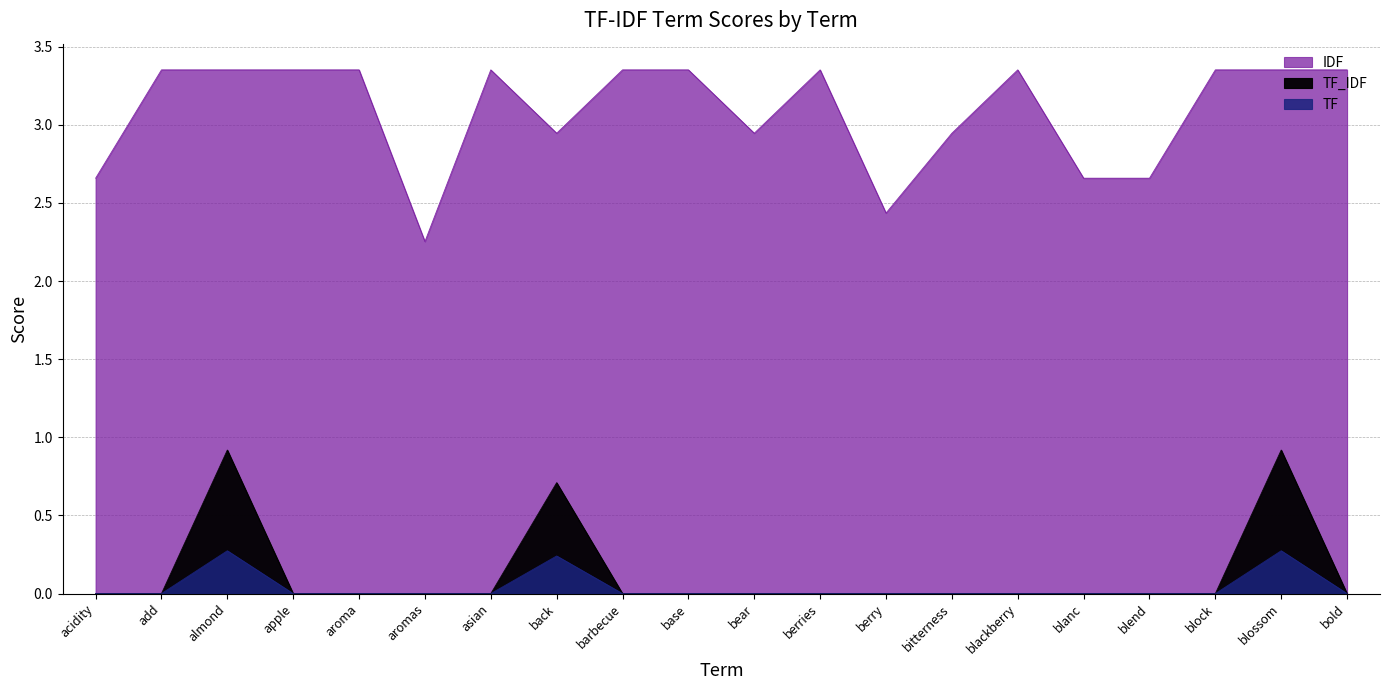

Reading left to right, transcribe all the data shown in this chart.

TF: 0.0	0.0	0.3	0.0	0.0	0.0	0.0	0.2	0.0	0.0	0.0	0.0	0.0	0.0	0.0	0.0	0.0	0.0	0.3	0.0
IDF: 2.7	3.4	3.4	3.4	3.4	2.3	3.4	2.9	3.4	3.4	2.9	3.4	2.4	2.9	3.4	2.7	2.7	3.4	3.4	3.4
TF_IDF: 0.0	0.0	0.9	0.0	0.0	0.0	0.0	0.7	0.0	0.0	0.0	0.0	0.0	0.0	0.0	0.0	0.0	0.0	0.9	0.0